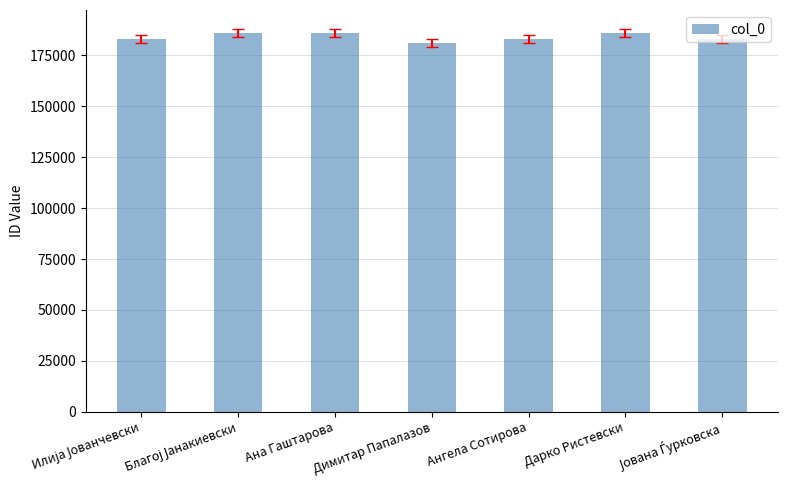

The value at Димитар Папалазов is 255118. True or false?

False